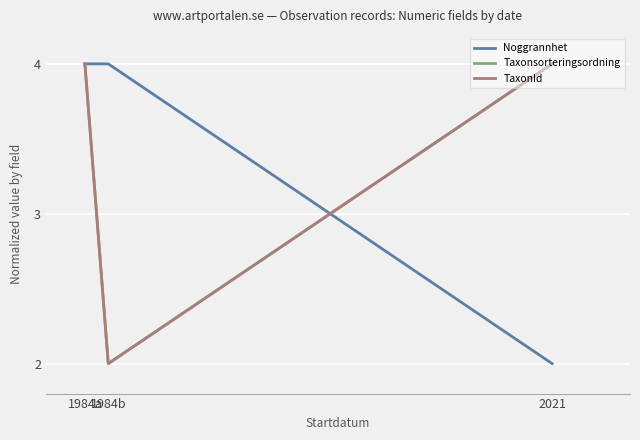

Is this an area chart (filled region under the line)?

No